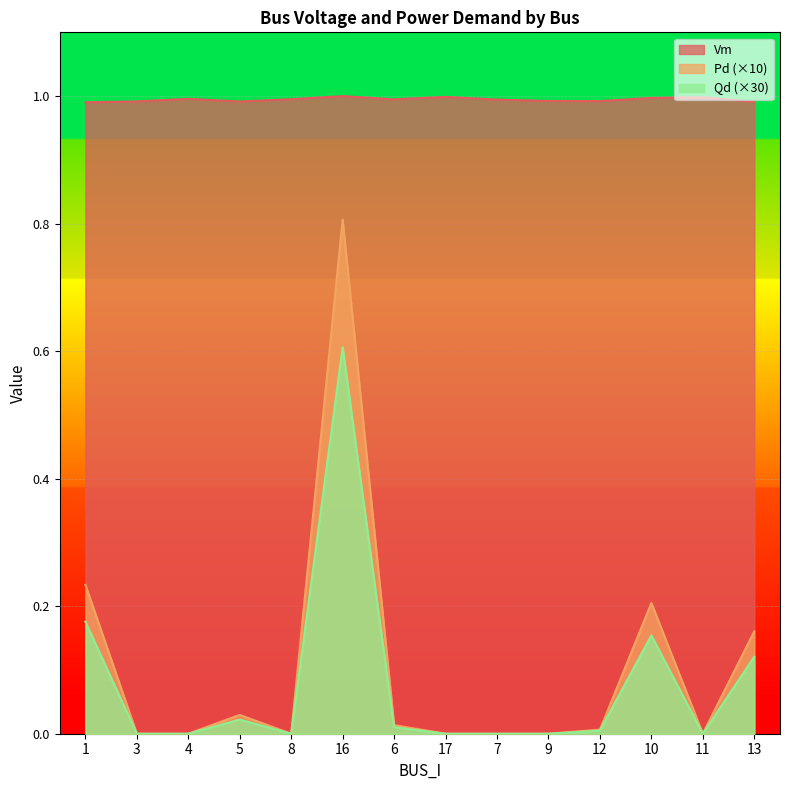

What is the difference between the Pd values at 13 and 4?

0.2